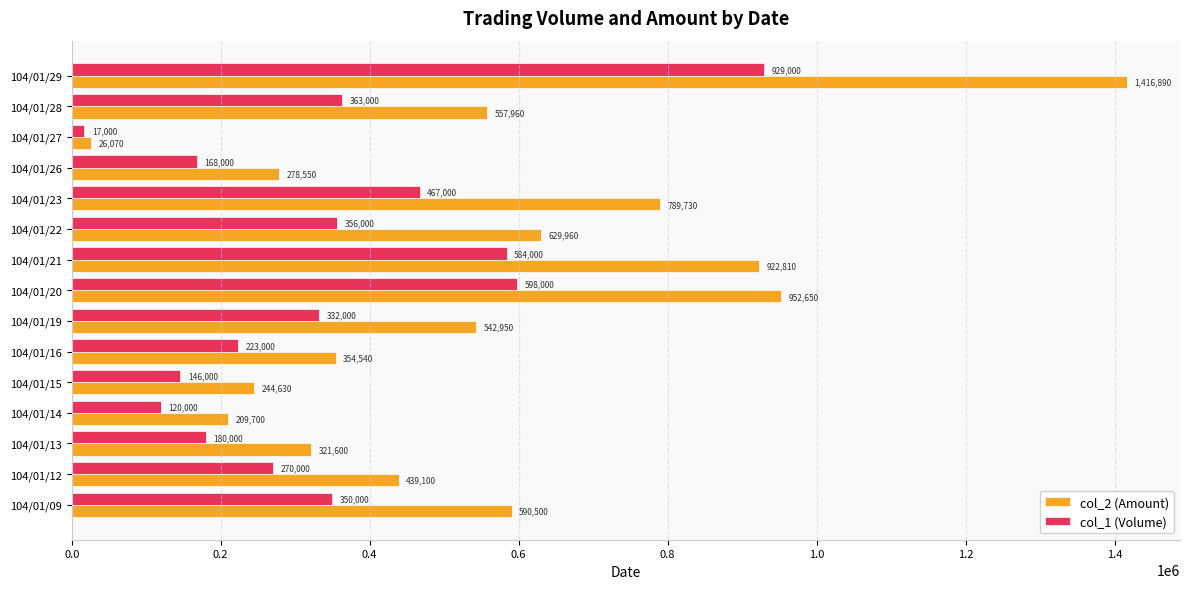

Between 104/01/16 and 104/01/20, which series saw the biggest shift?

col_2 (Amount)